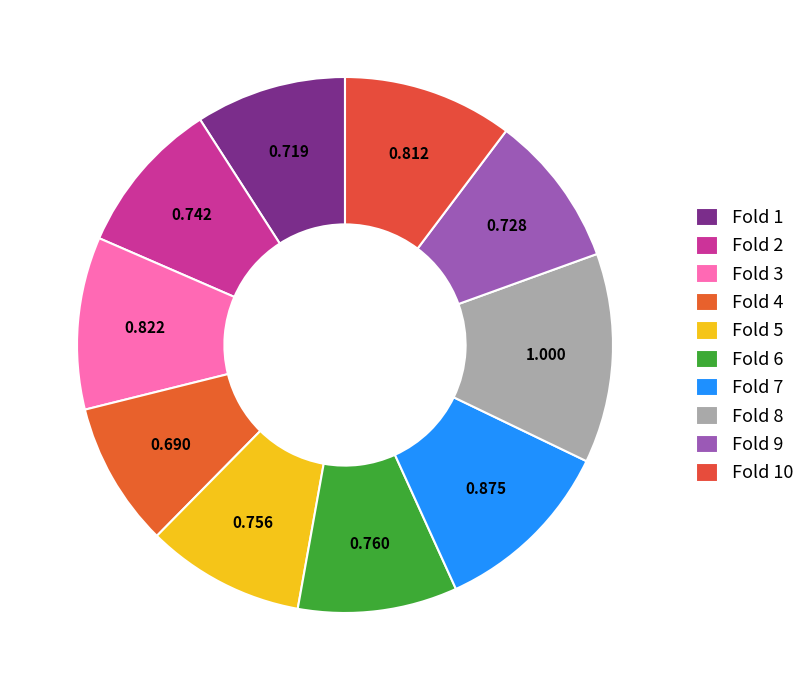

Count the number of slices in the pie.

10